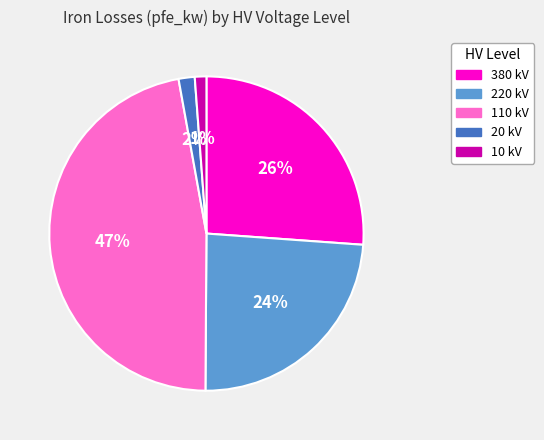

Count the number of slices in the pie.

5